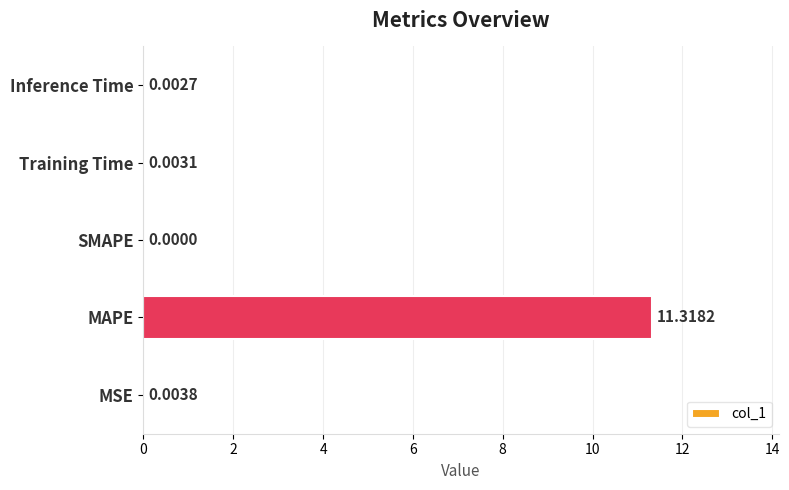

Which category has the highest value across all series?

MAPE